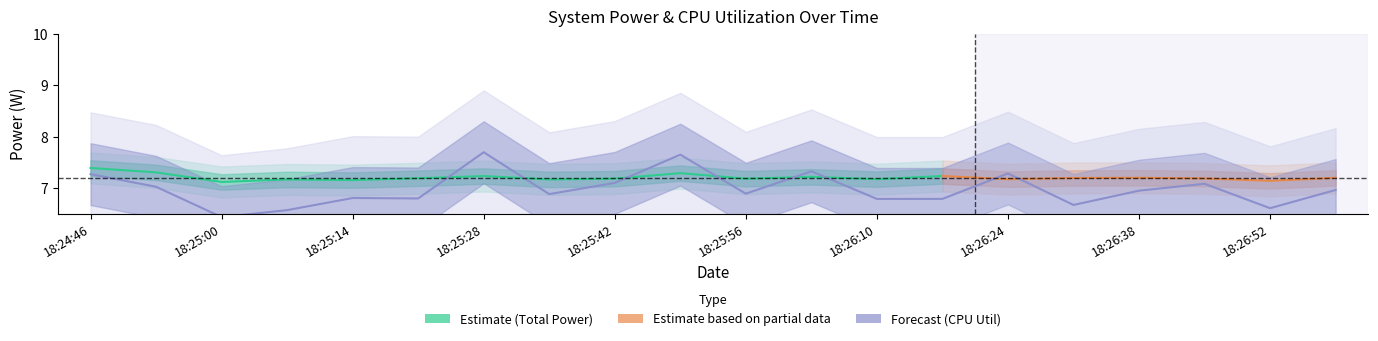

True or false: CPU Utilization and GPU Power intersect in this chart.

False